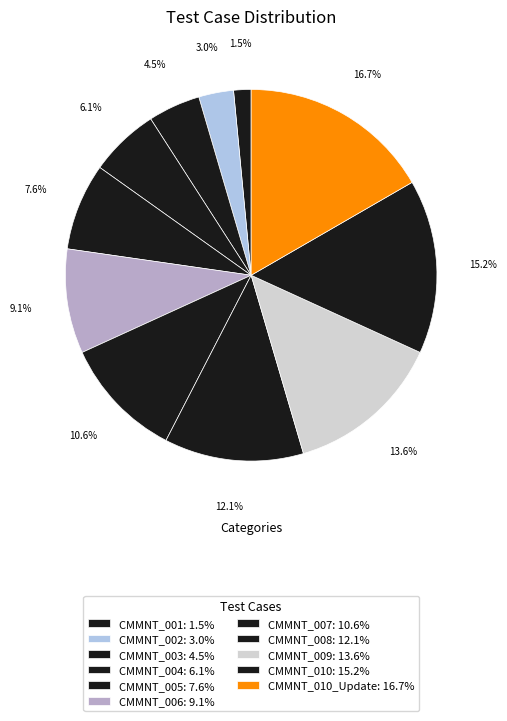

Count the number of slices in the pie.

11